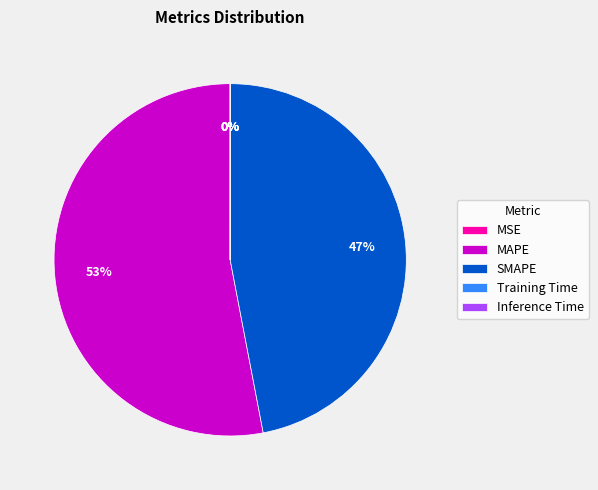

Is there any slice that represents more than half of the pie?

Yes